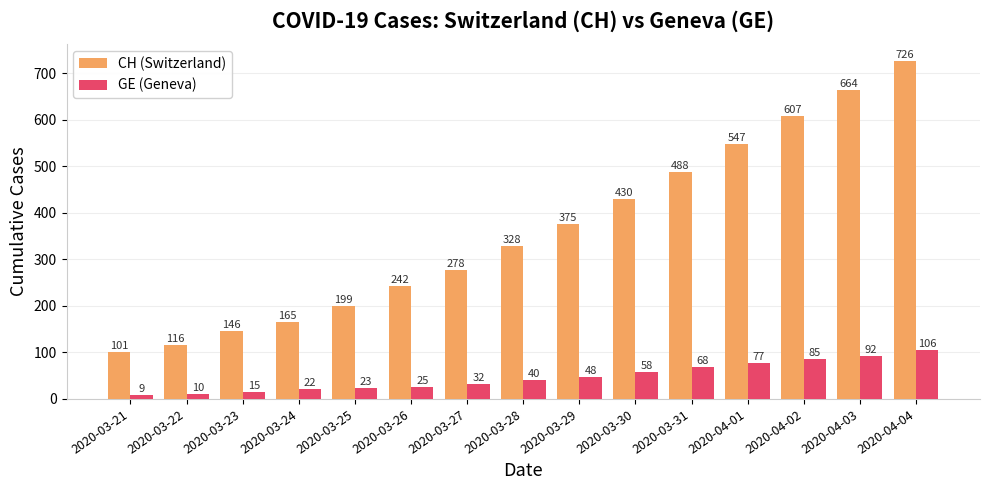

Where is CH (Switzerland) nearest to the value 413?

2020-03-30